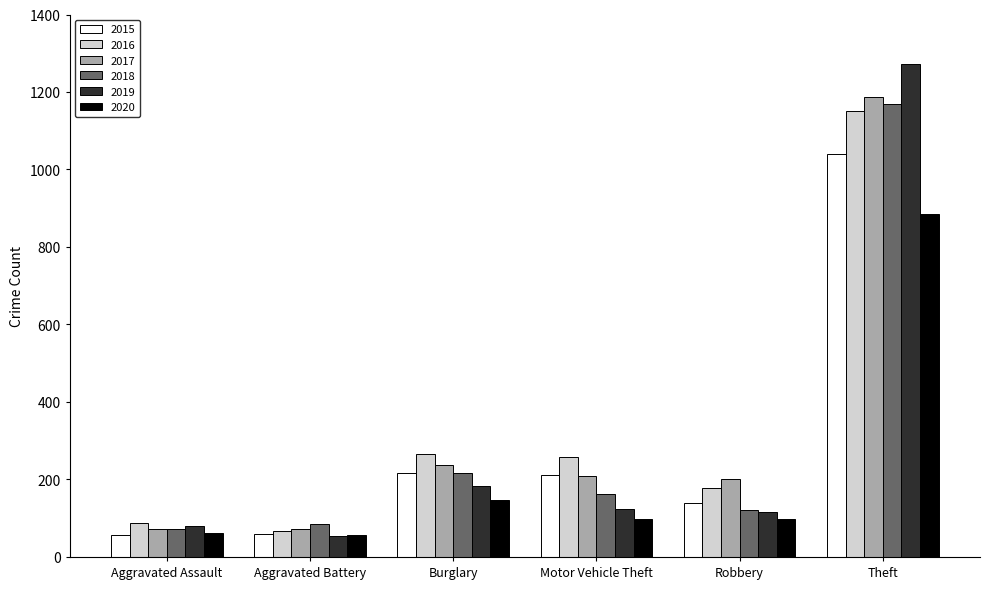

Read the 2016 value at Motor Vehicle Theft.

259